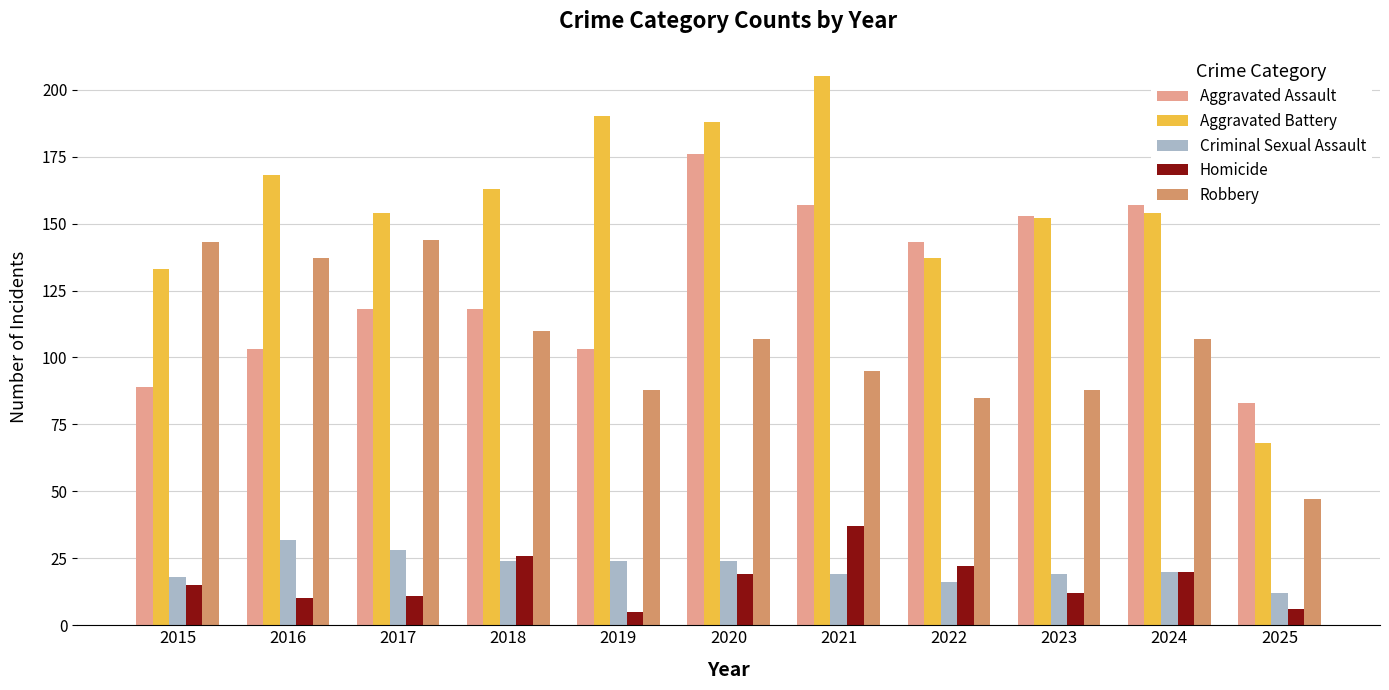

Which category has the lowest value in the Aggravated Assault series?

2025